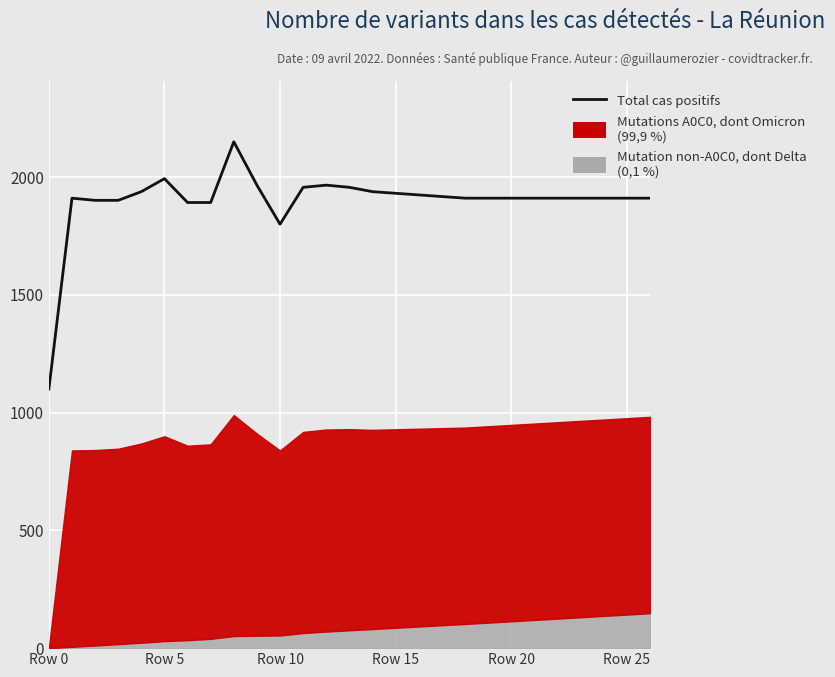

How many lines are shown in the chart?

1